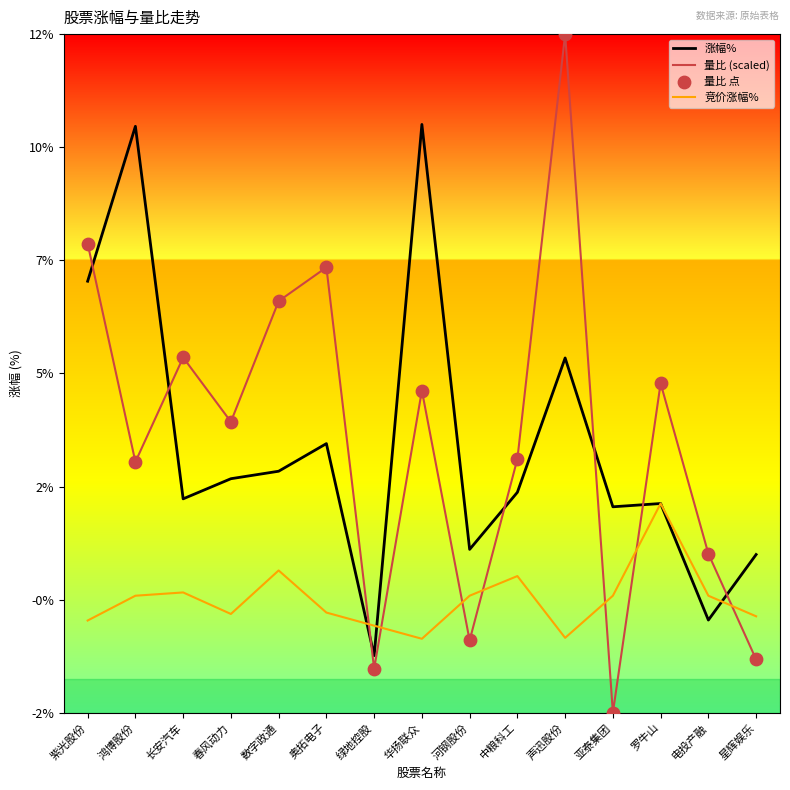

Is the value of 量比 (scaled) at 声迅股份 greater than the value of 涨幅% at 罗牛山?

Yes